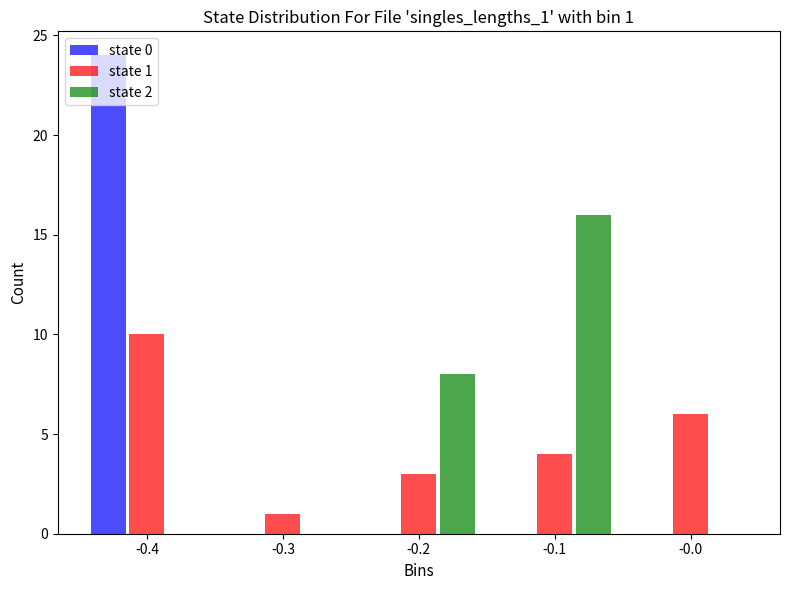

Is the value of state 1 at -0.3 greater than the value of state 0 at -0.1?

Yes